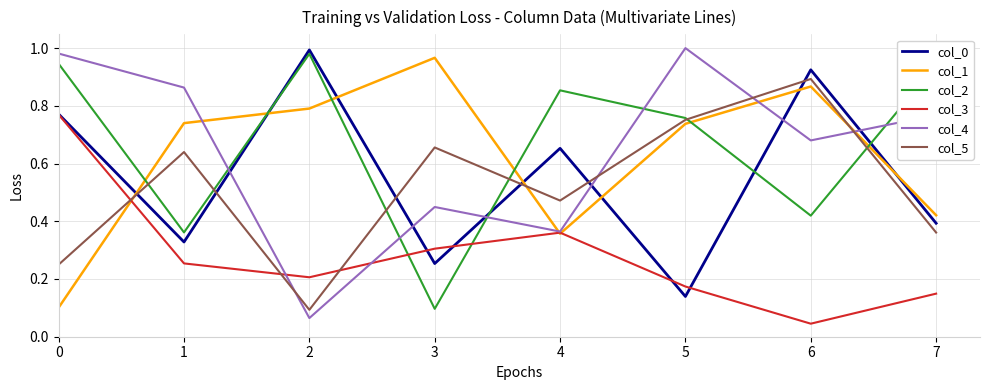

Count the number of data series in this chart.

6